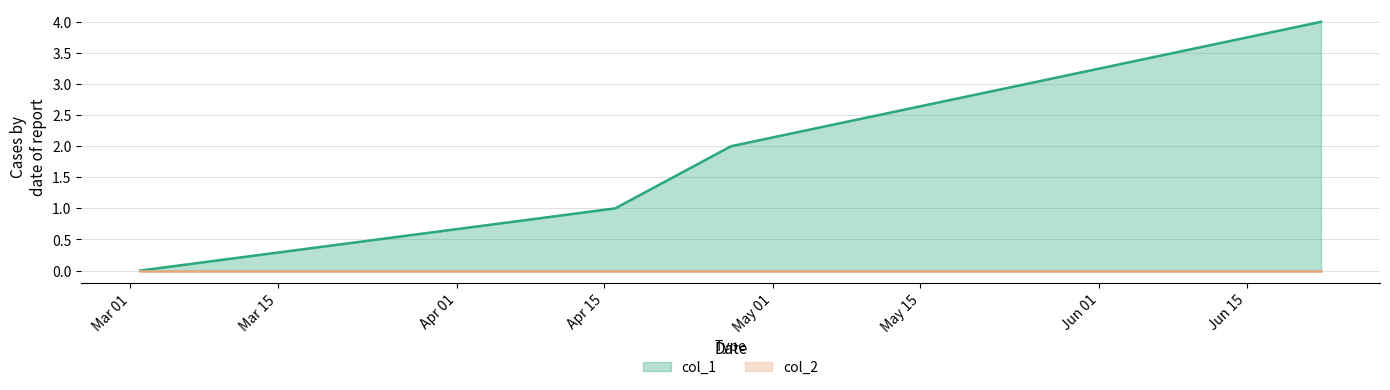

Count the number of data series in this chart.

2